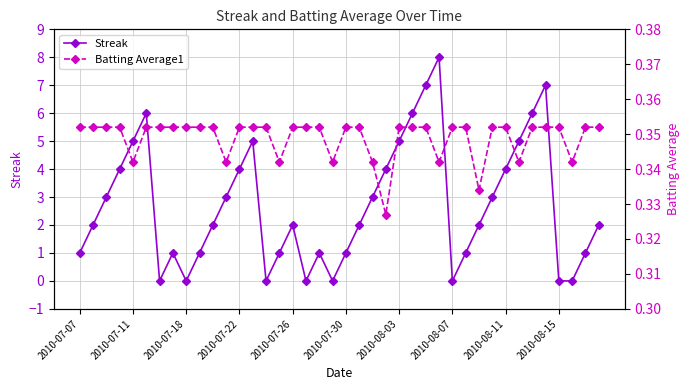

How many interior local peaks does the Streak series have?

7